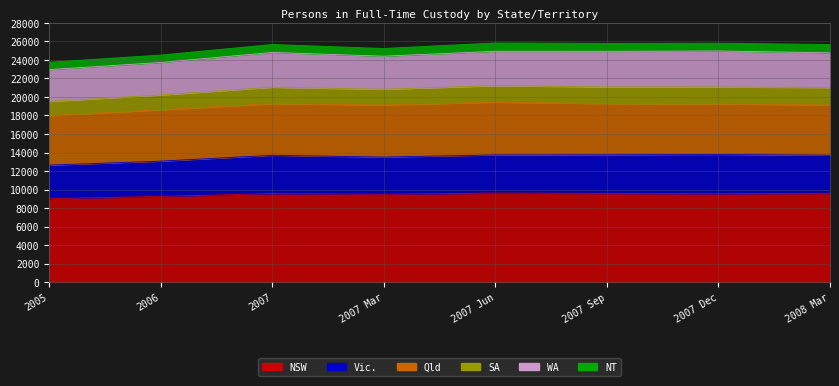

What is the label of the 8th point from the right?

2005